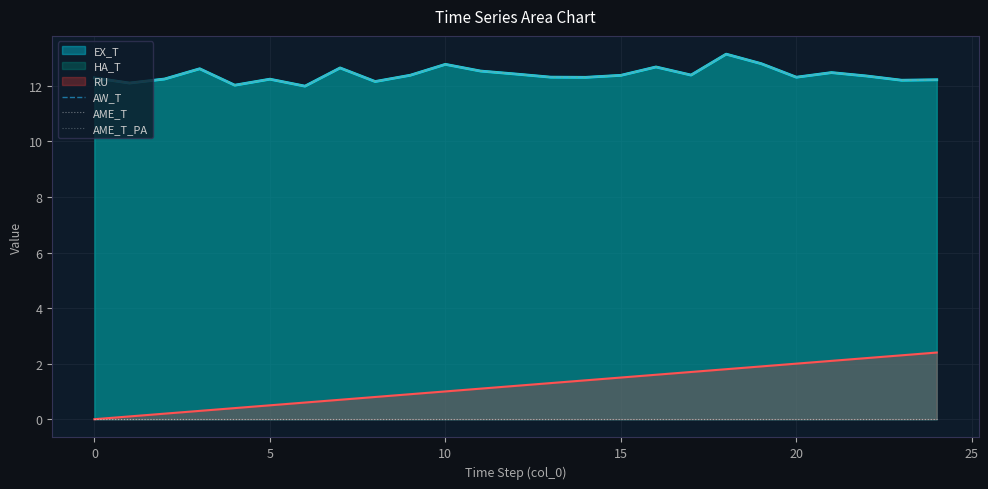

Is it true that RU equals -1.6 at 0?

False